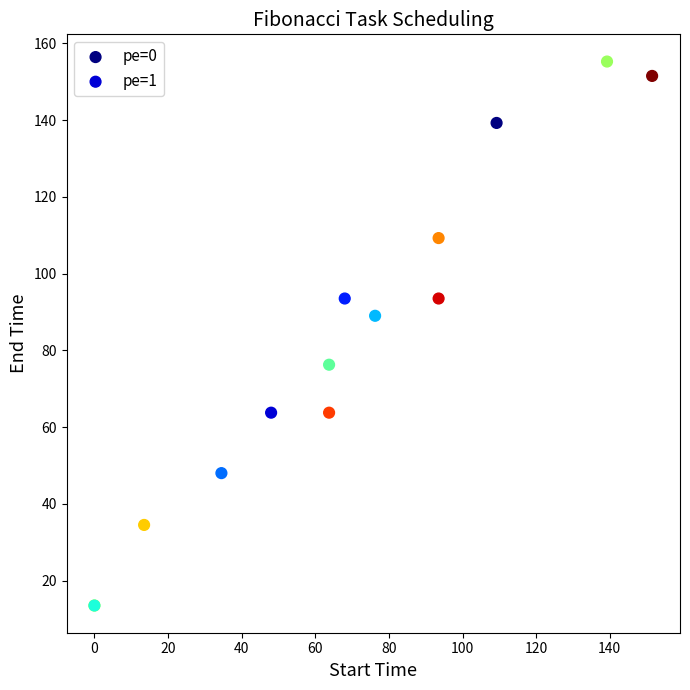

Which series contains the highest Y value?

pe=0